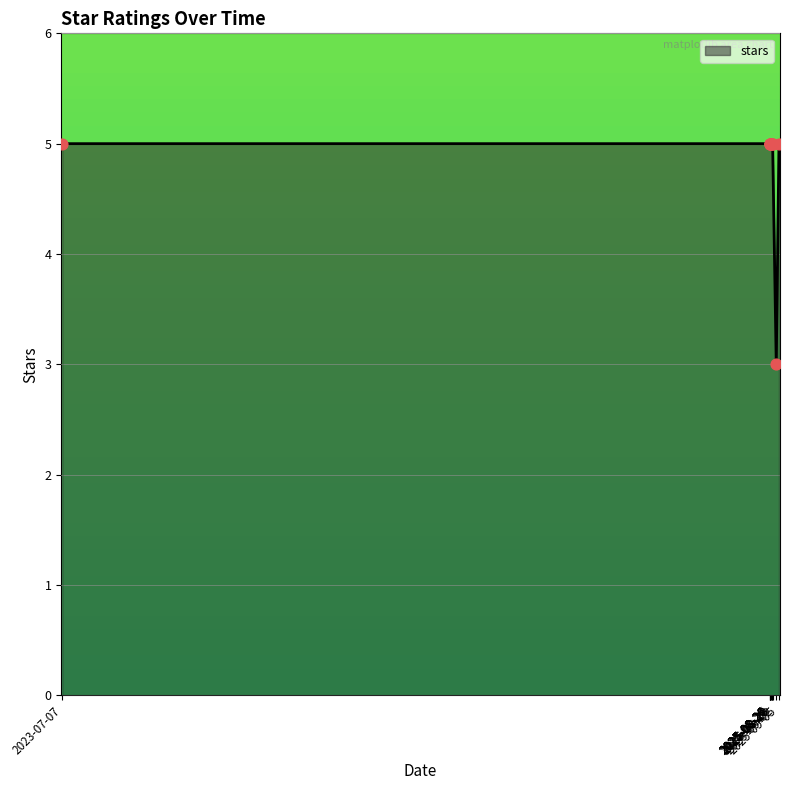

Which has a higher value, 2025-08-26 or 2025-08-29?

2025-08-26